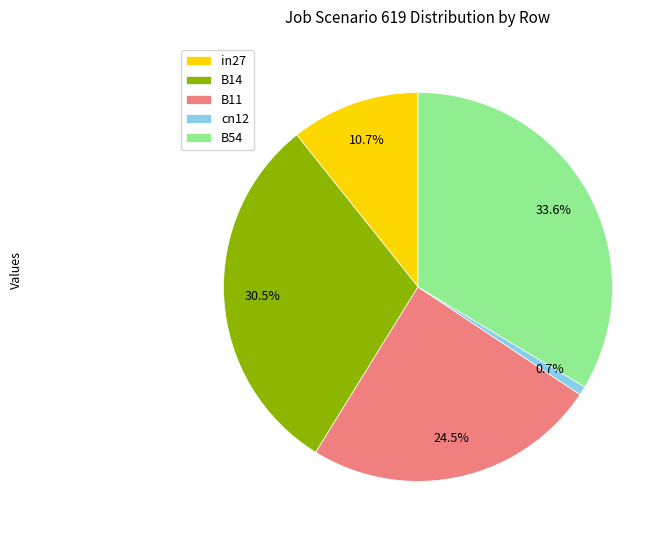

Which slice is the largest?

B54